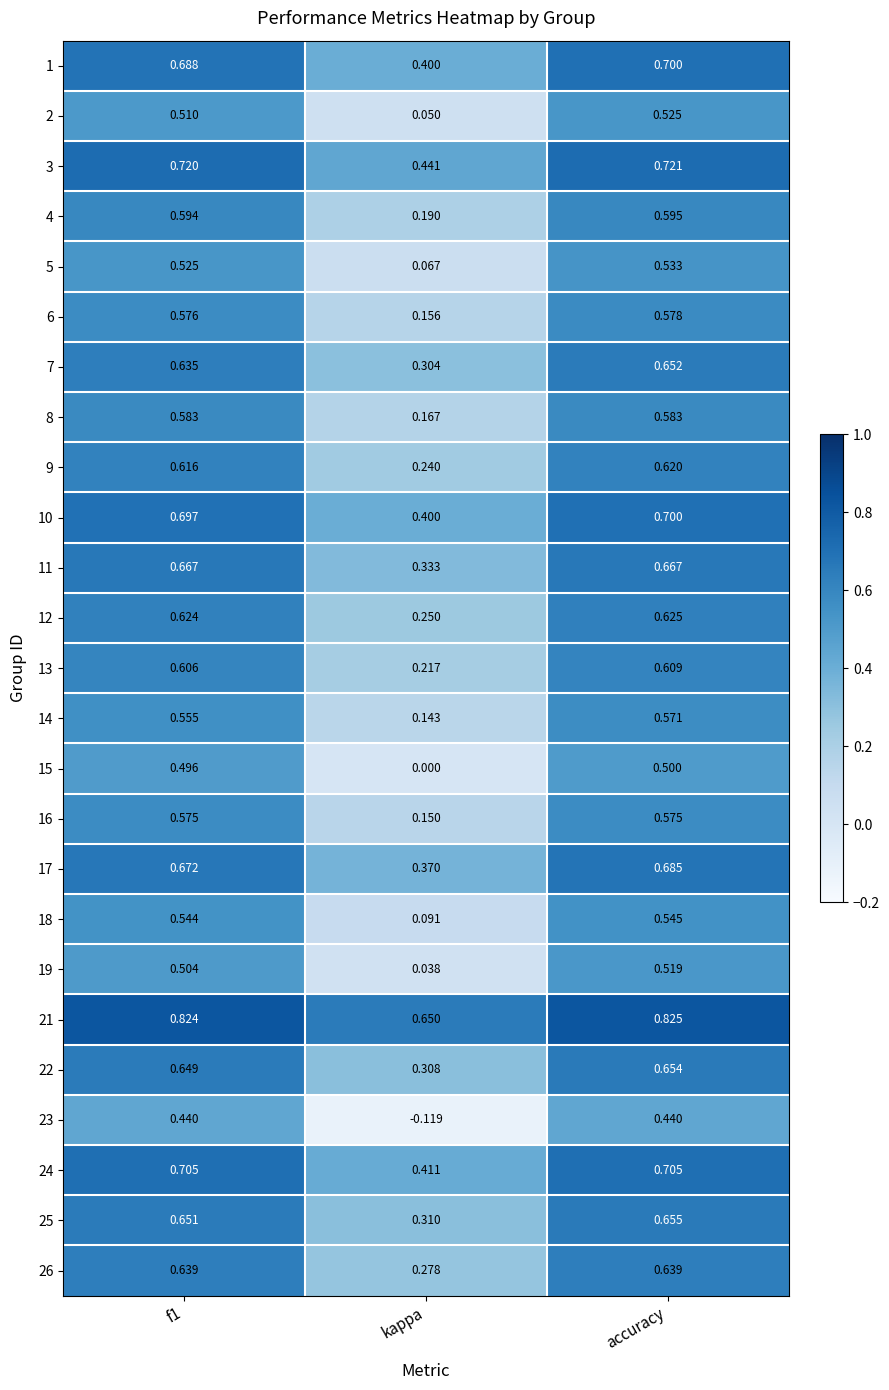

Which category has the lowest value in the 2 series?

kappa